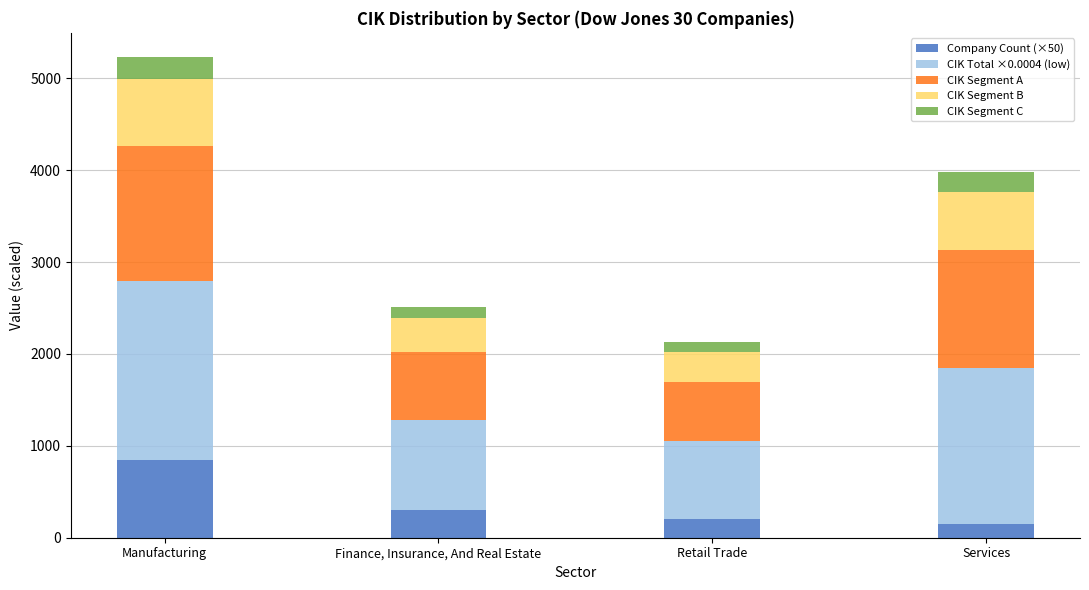

What is the total value across all series at Retail Trade?

2127.8